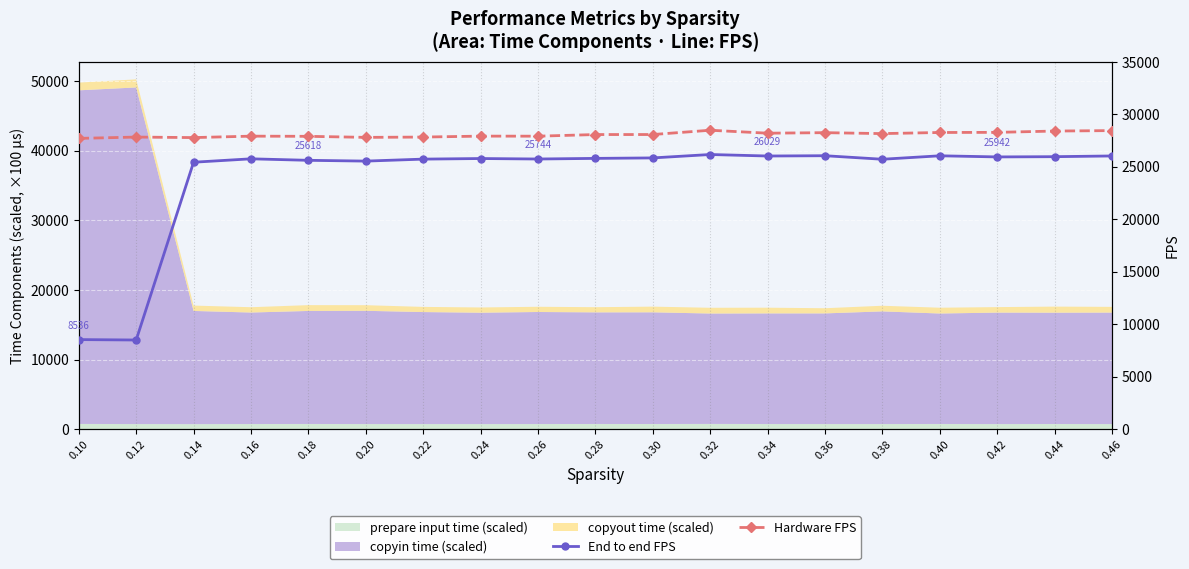

Which series changed the most between 0.20 and 0.22?

End to end FPS